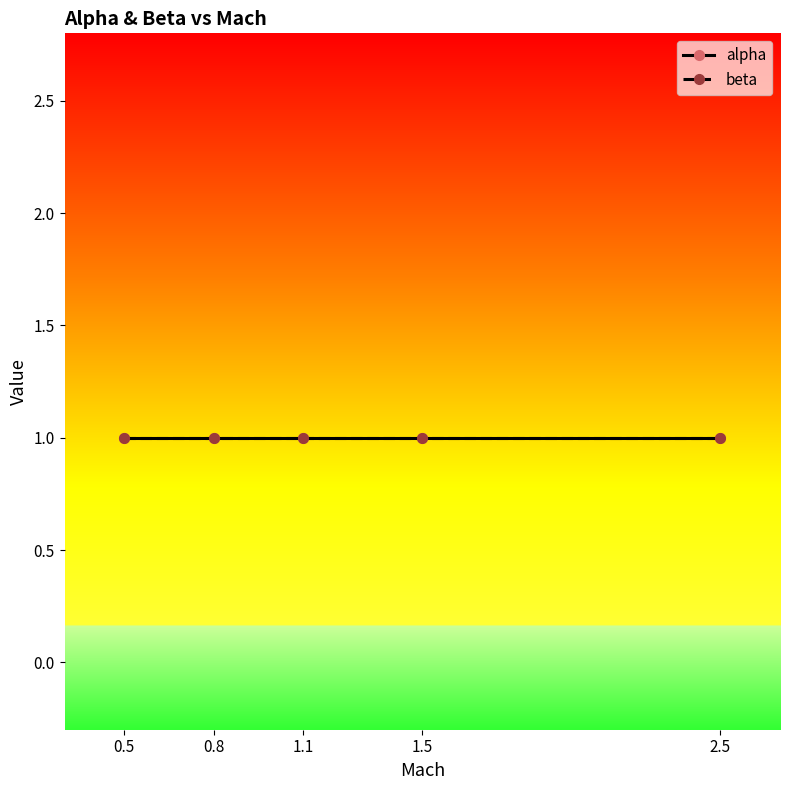

Which series has the largest total across all categories?

alpha